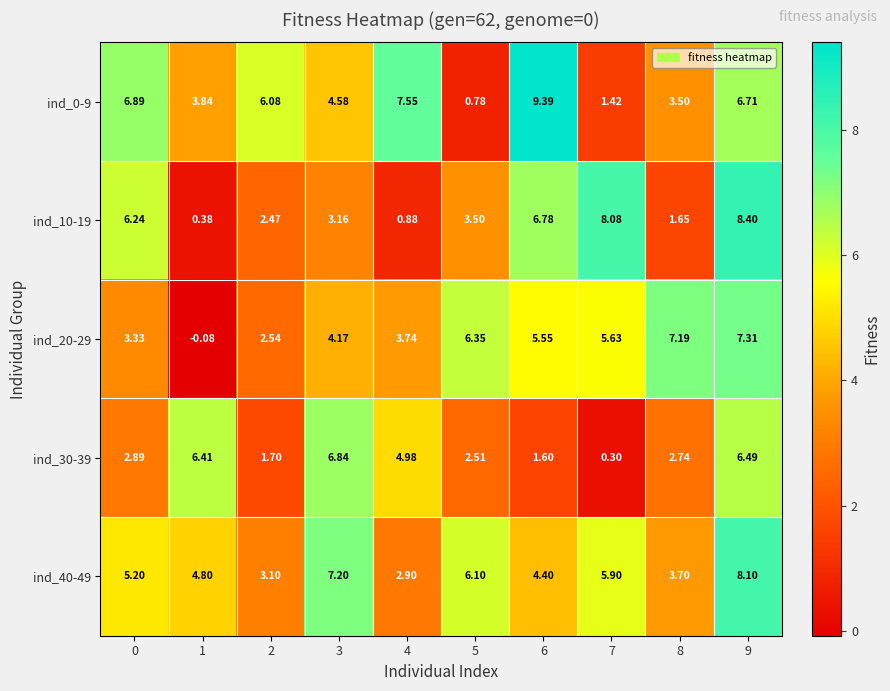

Which series changed the most between 7 and 9?

ind_30-39